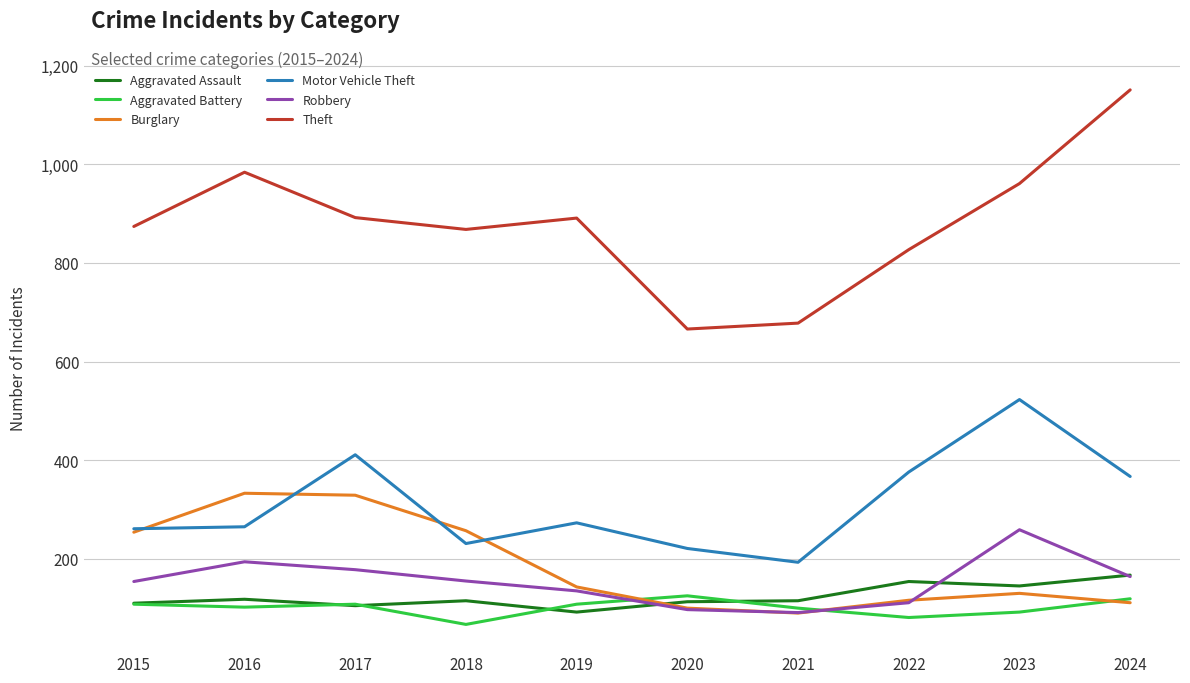

What is the total value across all series at 2015?

1761